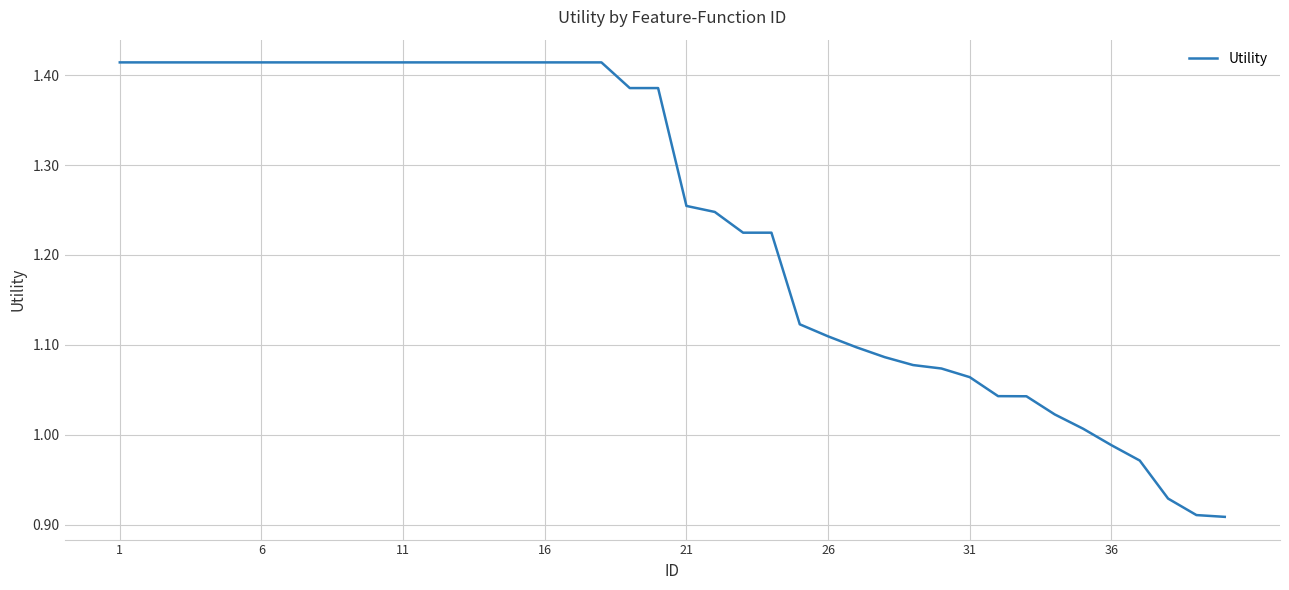

How many lines are shown in the chart?

1